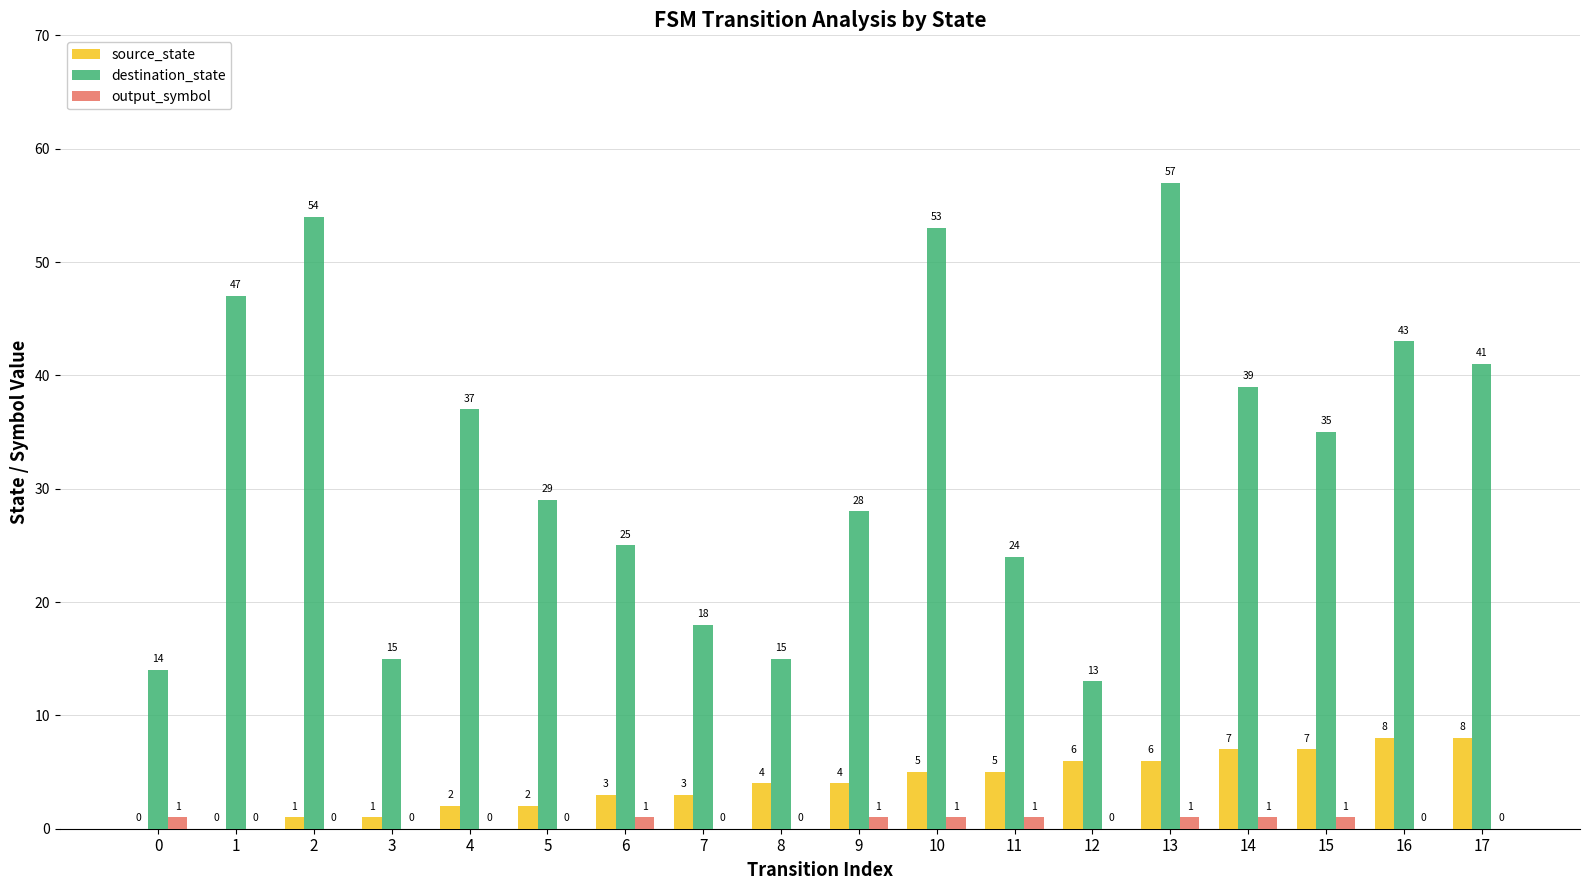

The value of source_state at 7 is 3. True or false?

True